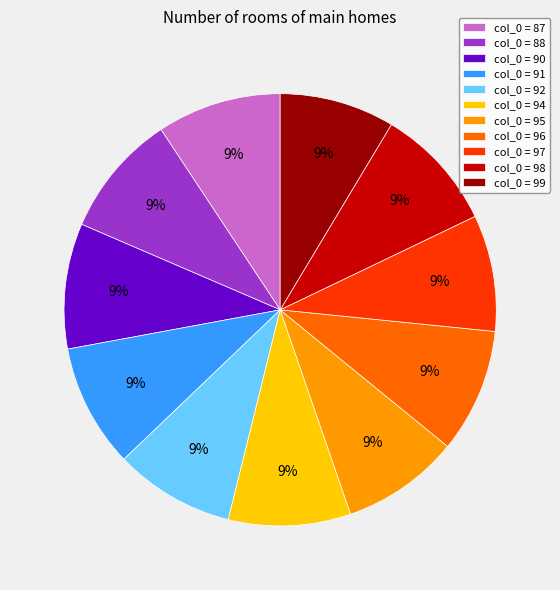

To the nearest percent, what portion does col_0 = 94 represent?

9%